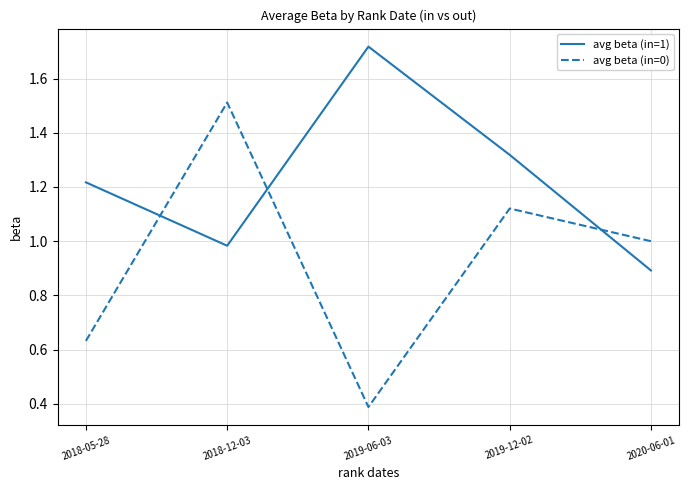

At which category is the sum across all series the highest?

2018-12-03